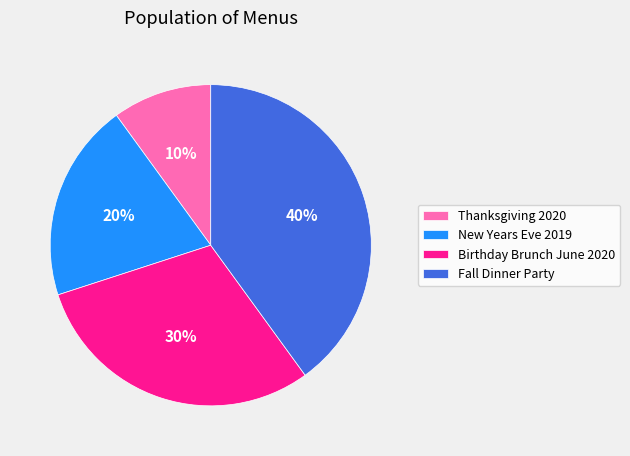

True or false: Fall Dinner Party accounts for 32% of the total.

False